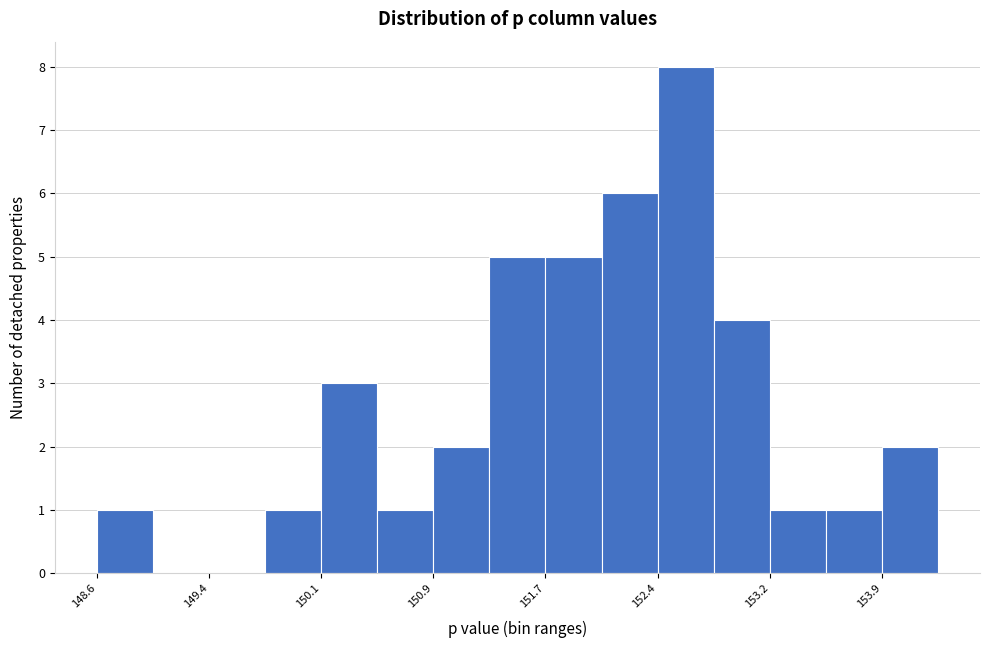

Around what value on the x-axis is the tallest bar? Give the approximate position of its centre, as read against the axis.

152.6